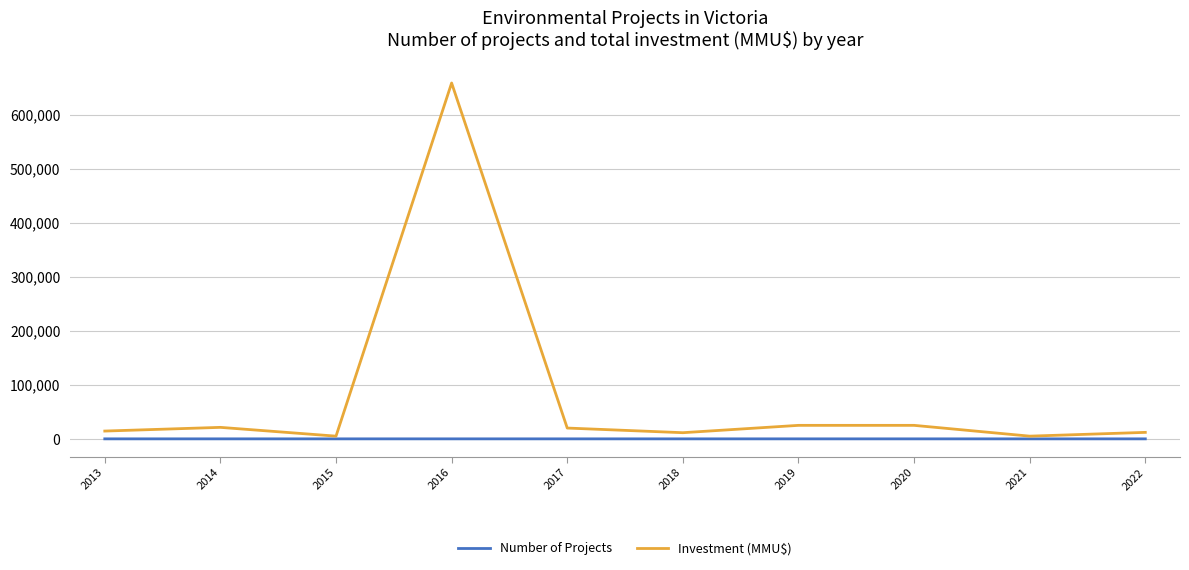

Rank the series by their maximum value, from lowest to highest.

Number of Projects, Investment (MMU$)